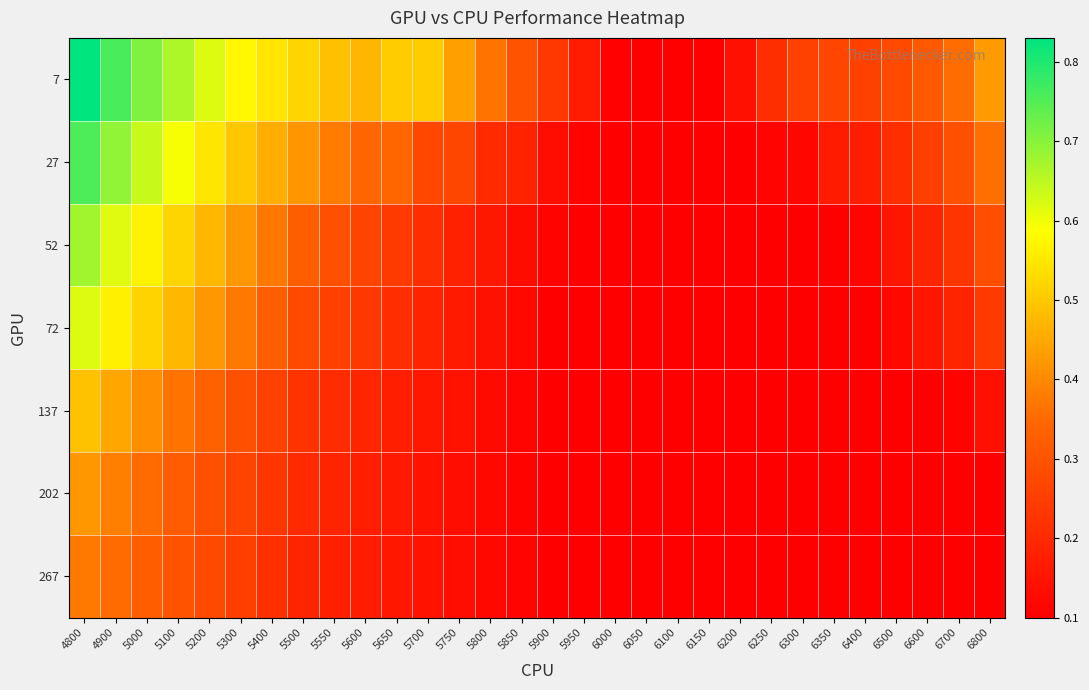

What is the spread (max minus min) of values at 5850?

0.2